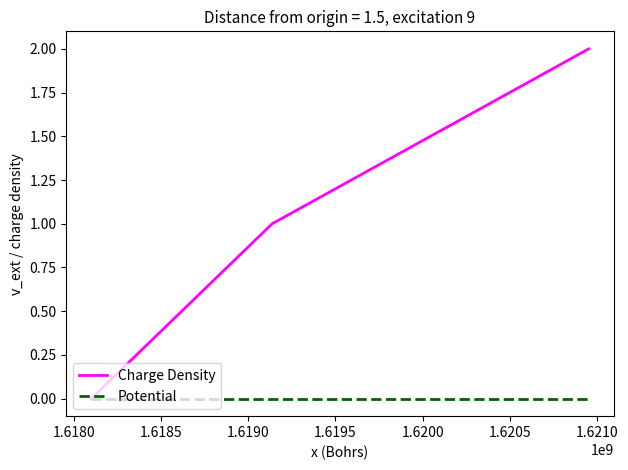

Which series has the widest spread of values?

Charge Density